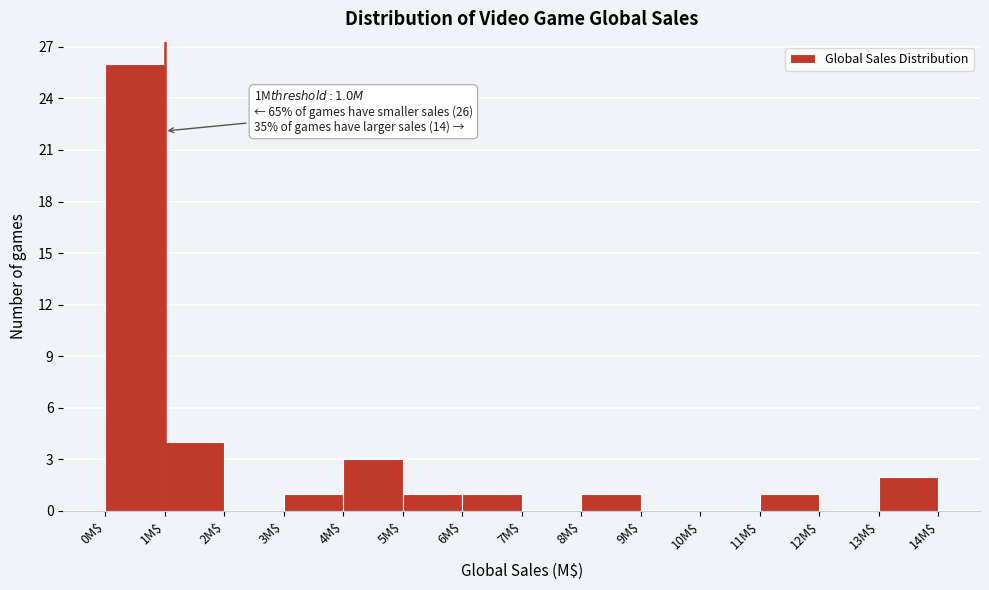

Which range on the x-axis has the tallest bar?

0 to 1